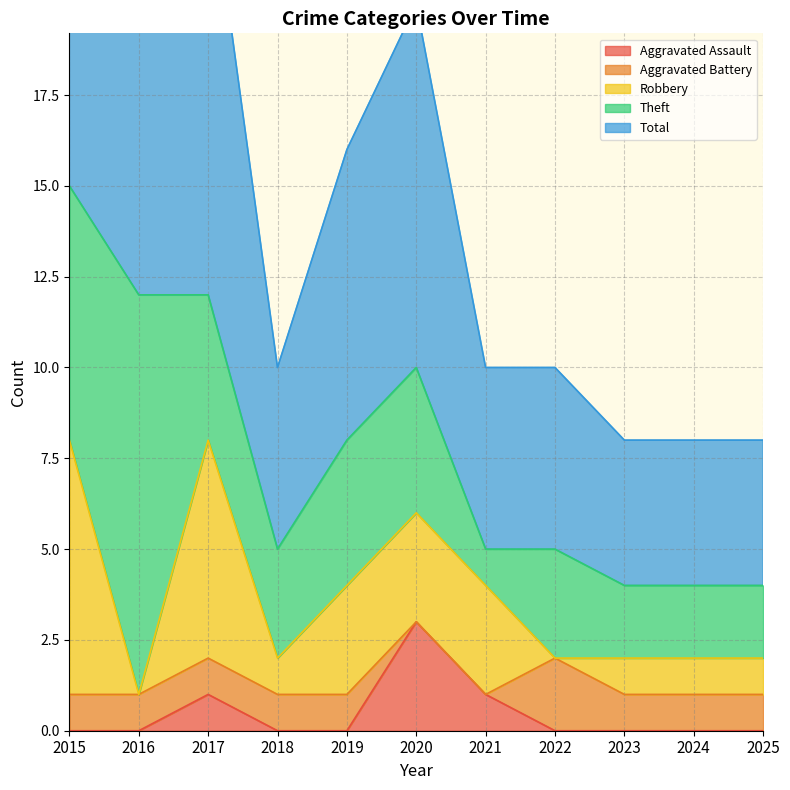

How many lines are shown in the chart?

5